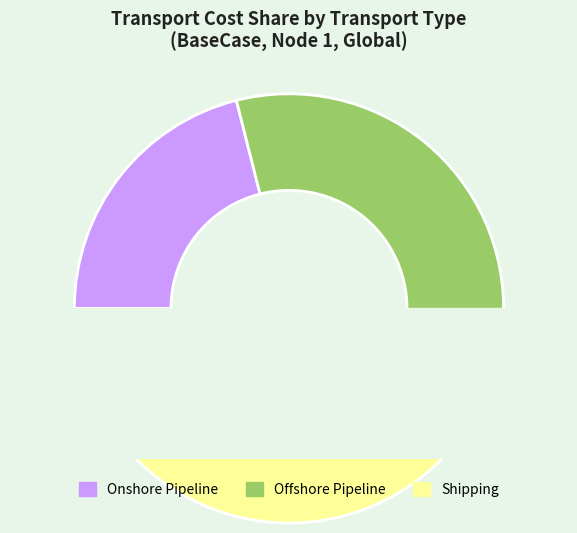

Rank the categories by value from highest to lowest.

Offshore Pipeline, Shipping, Onshore Pipeline